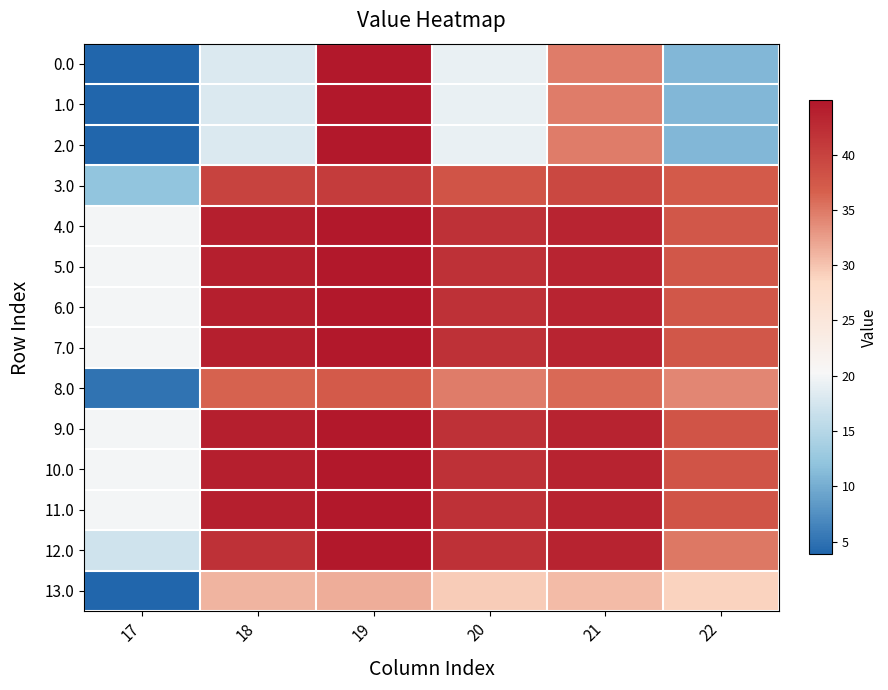

At how many categories does at least one series exceed 12?

6